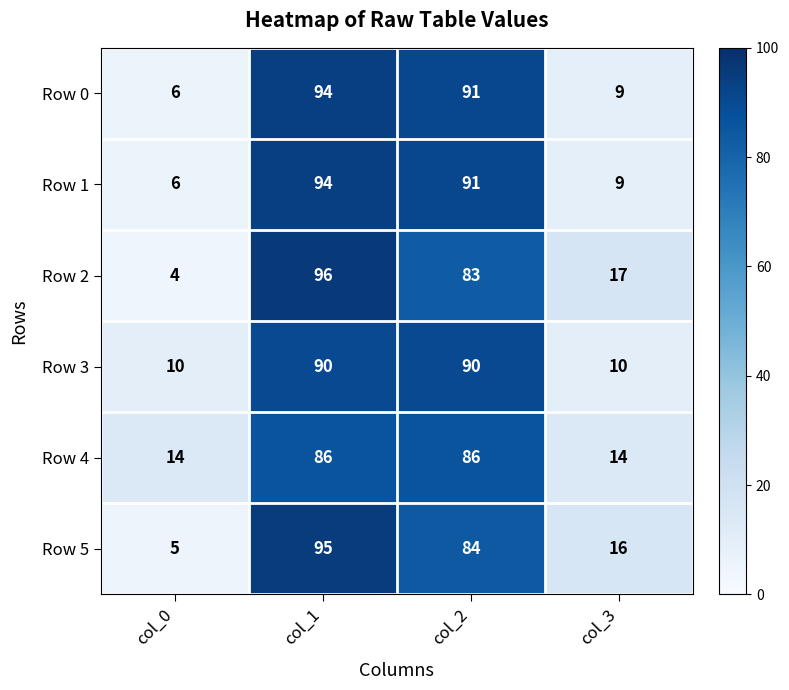

What is the difference between the highest and lowest values at col_0?

10